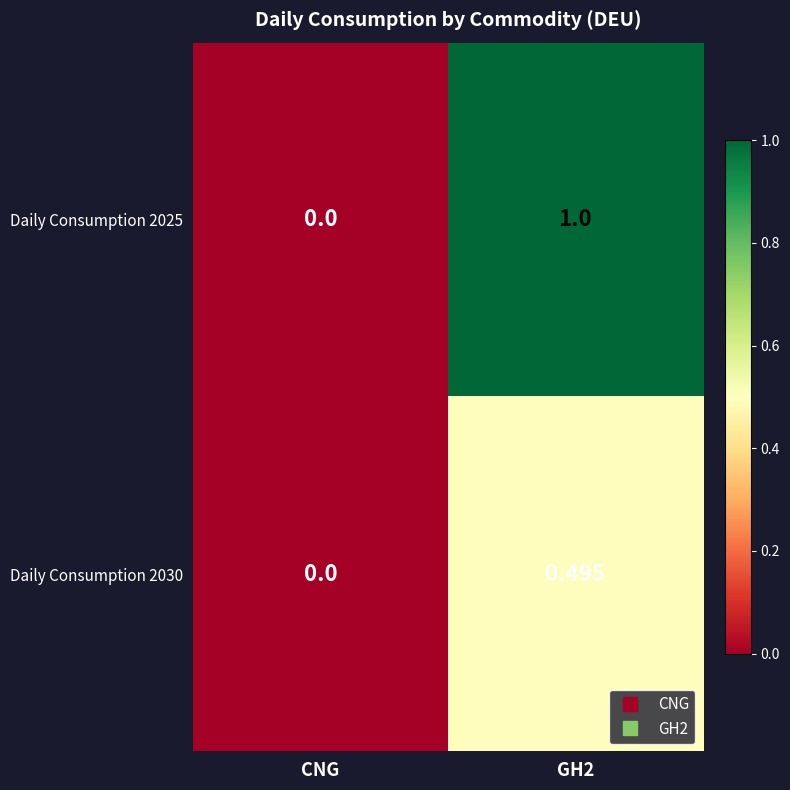

At which label does Daily Consumption 2025 reach its minimum?

CNG